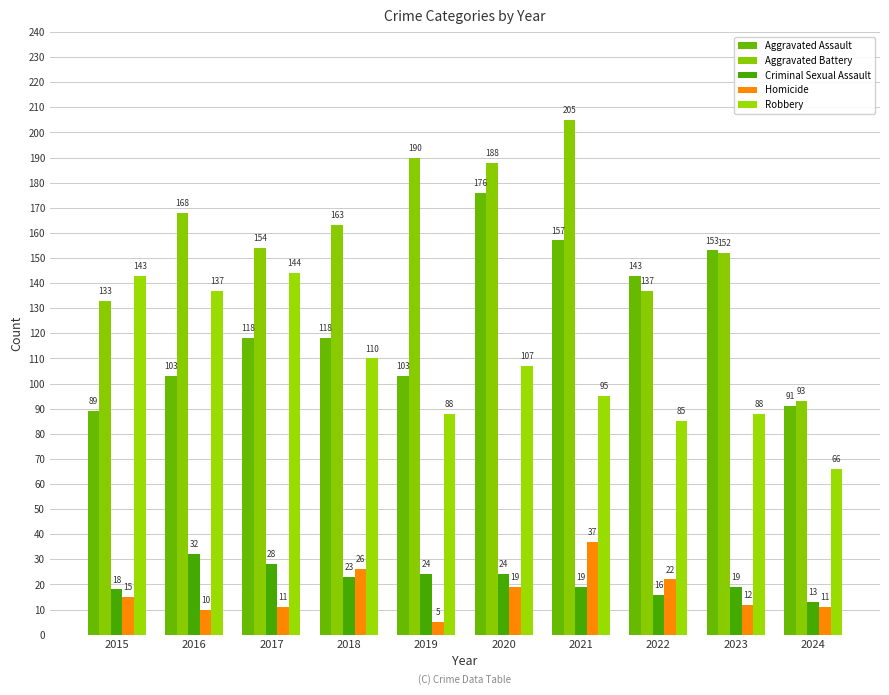

What is the sum of all Homicide values?

168